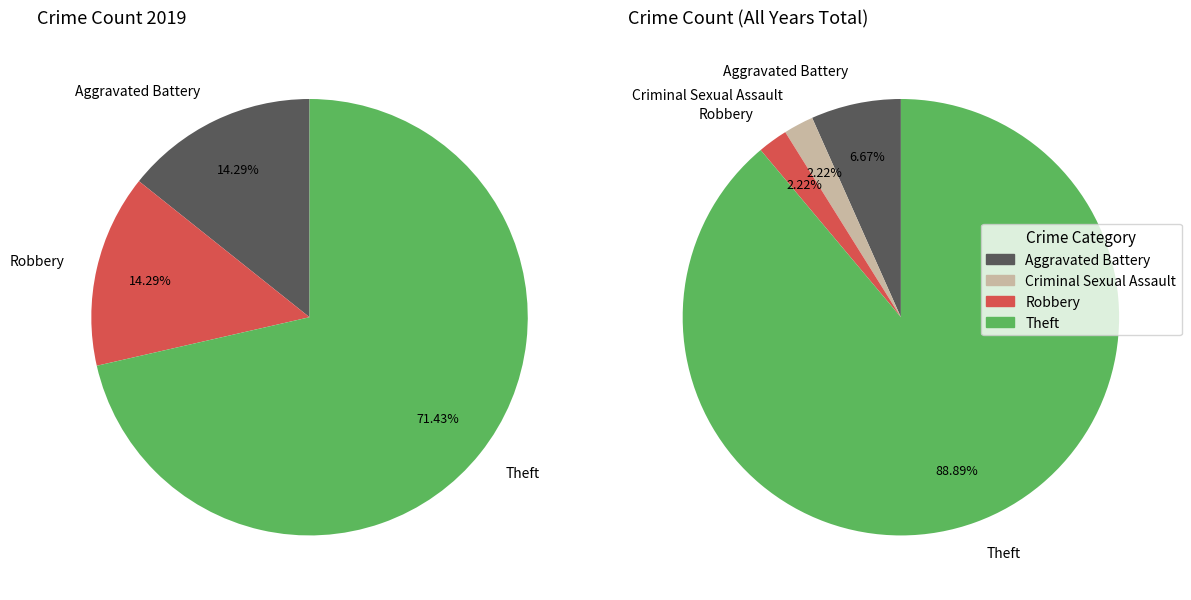

Is Theft the majority of the pie?

Yes